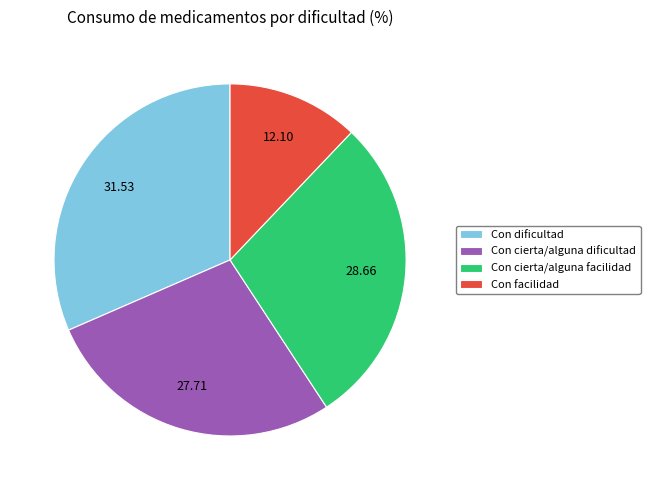

Which slice is the largest?

Con dificultad